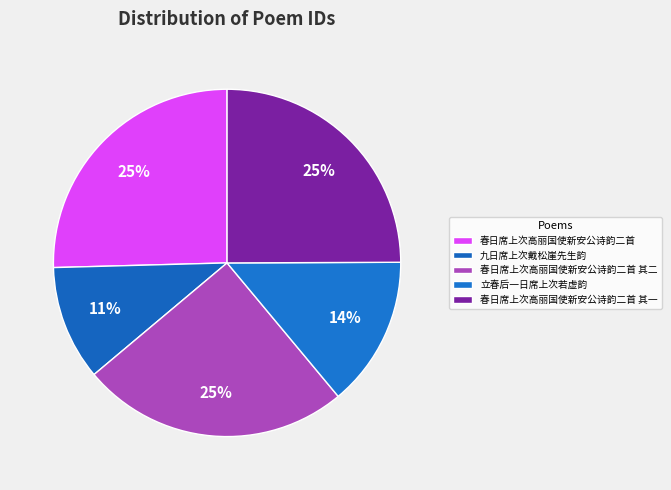

What is the largest slice in the pie chart?

春日席上次高丽国使新安公诗韵二首